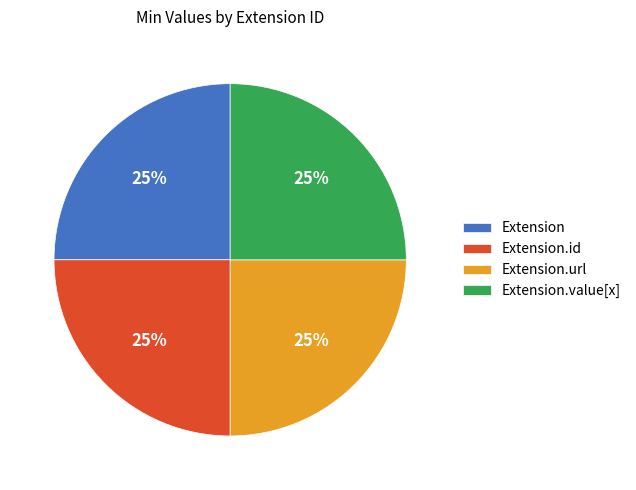

Count the number of slices in the pie.

4